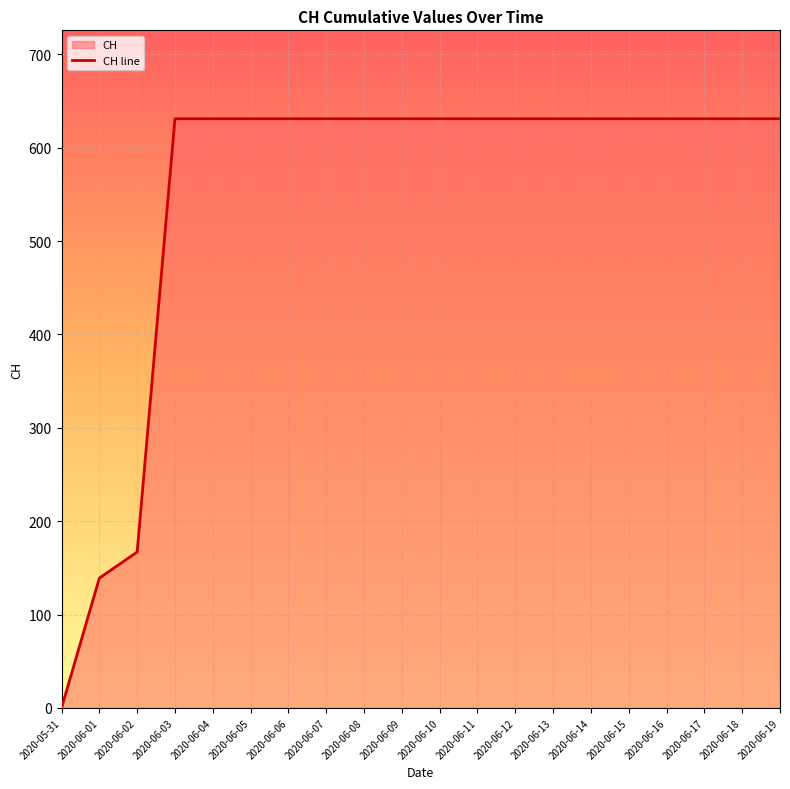

What is the average value?

552